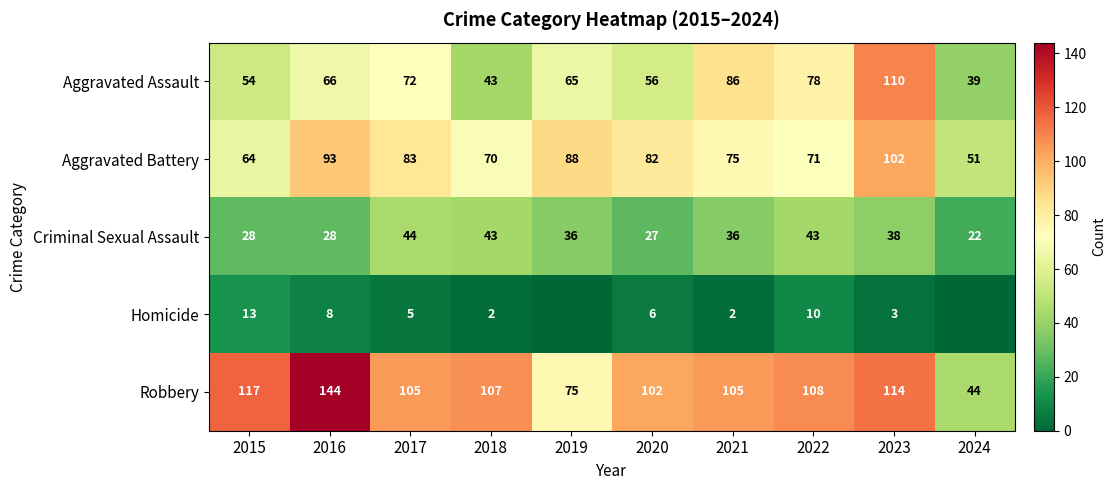

What value does the Robbery series have at 2016?

144